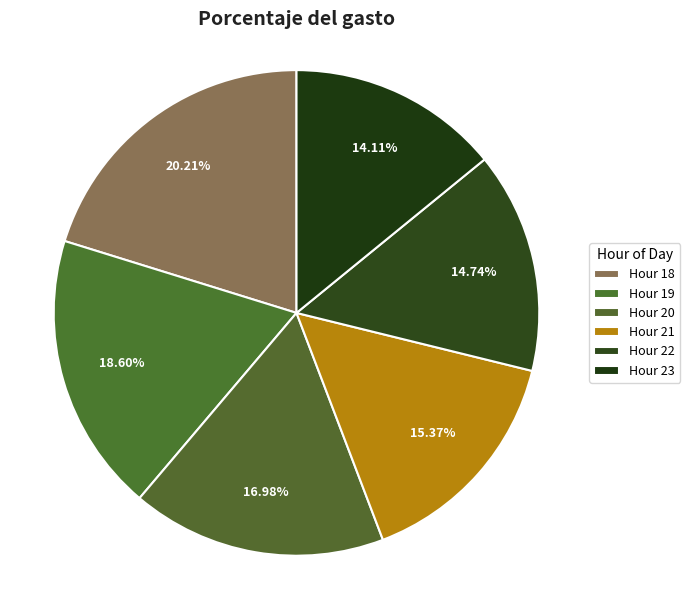

How many slices are in this pie chart?

6